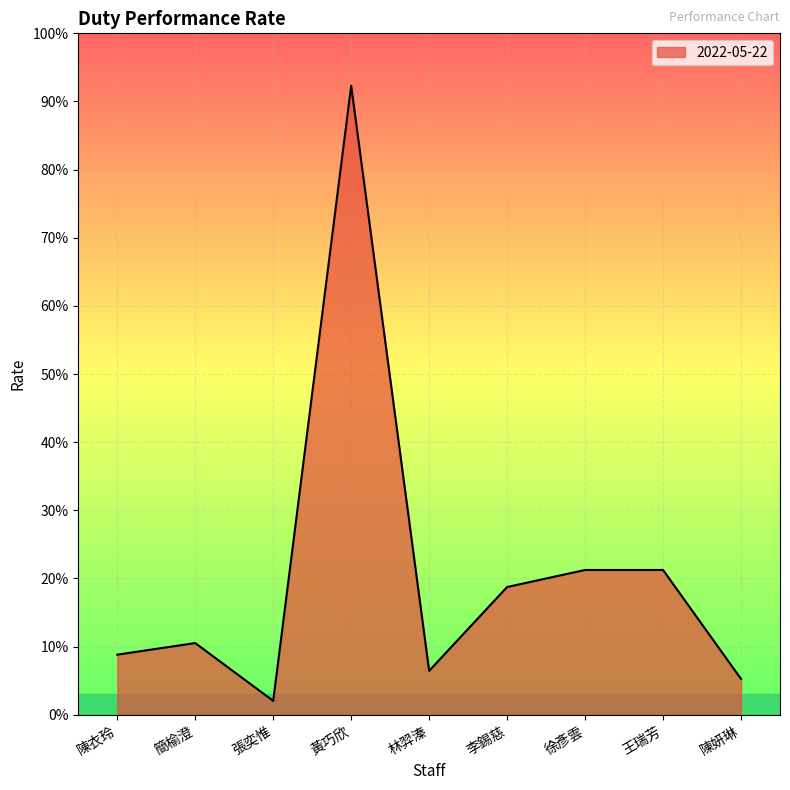

List the labels in order of value, smallest first.

張奕惟, 陳妍琳, 林羿溱, 陳衣玲, 簡榆澄, 李錫慈, 徐彥雲, 王瑞芳, 黃巧欣